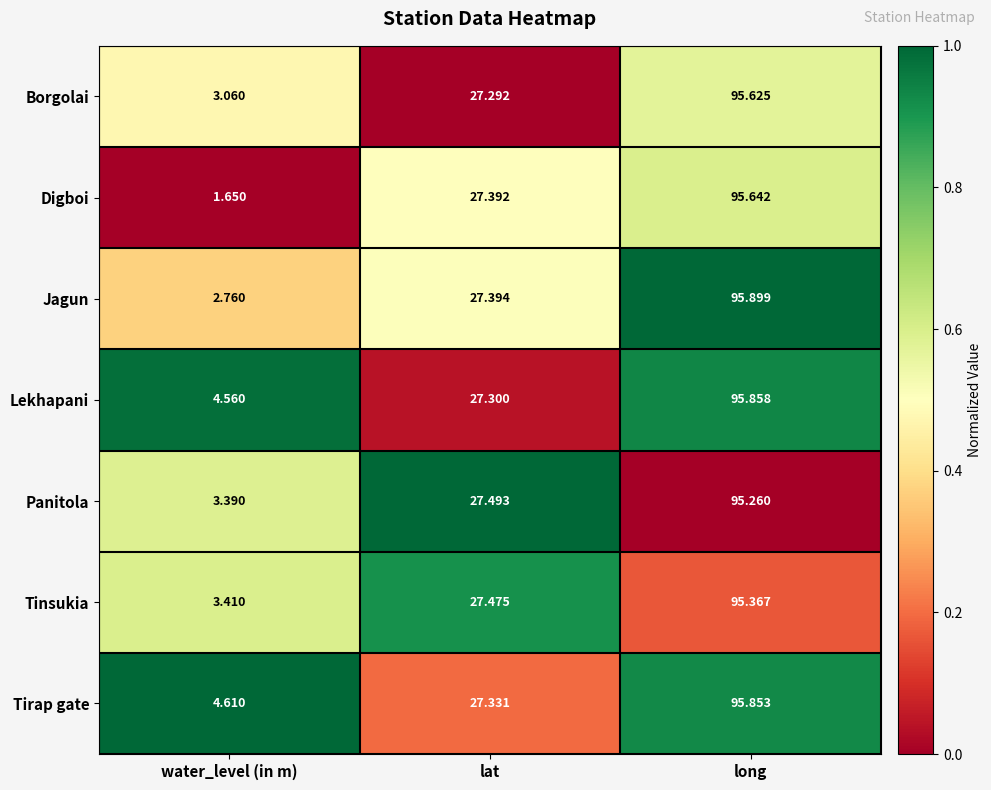

At water_level (in m), list the series in order from largest to smallest.

Tirap gate, Lekhapani, Tinsukia, Panitola, Borgolai, Jagun, Digboi